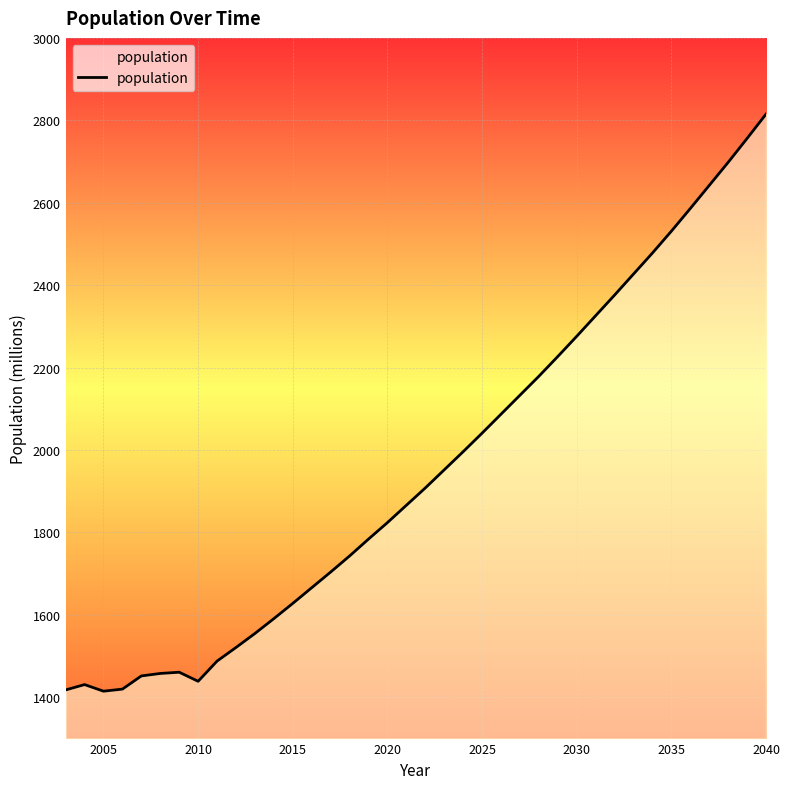

Does the chart display data point markers on the line(s)?

No